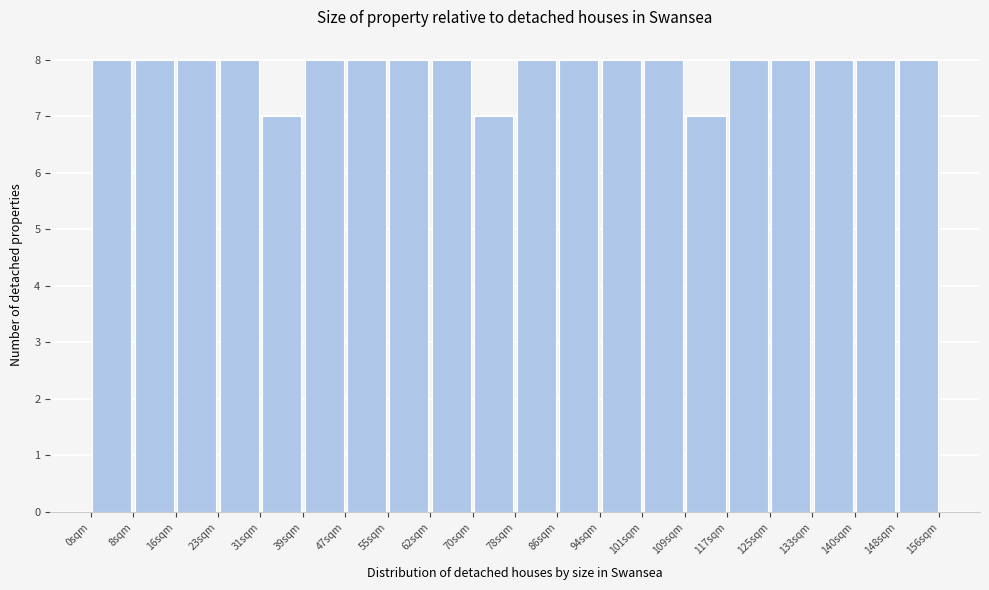

What is the height of the bar covering 85.8 to 93.6 on the x-axis? Neither the bar edges nor the heights are printed on the chart, so give them approximately, as read against the axes.

8